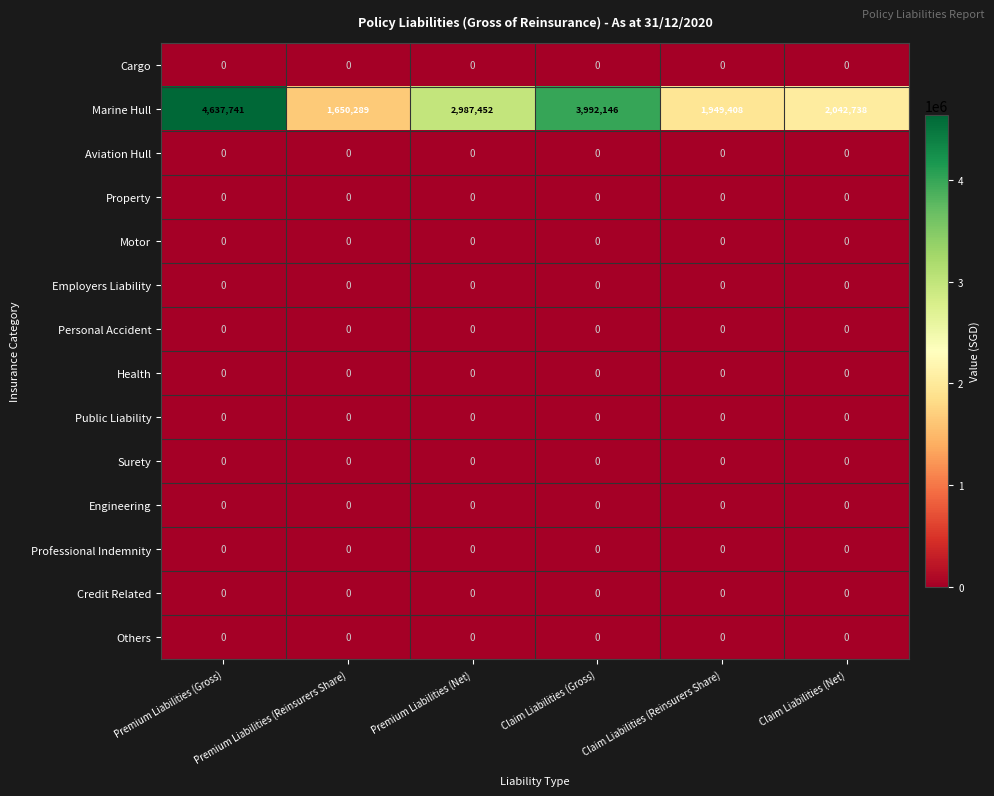

At which category is the sum across all series the highest?

Premium Liabilities (Gross)